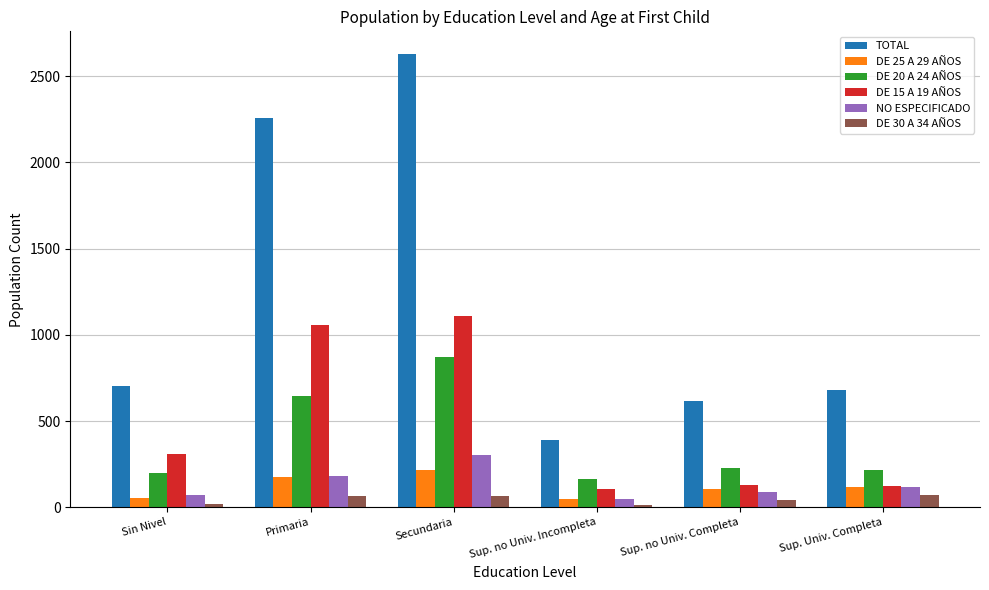

What is the minimum value for NO ESPECIFICADO?

45